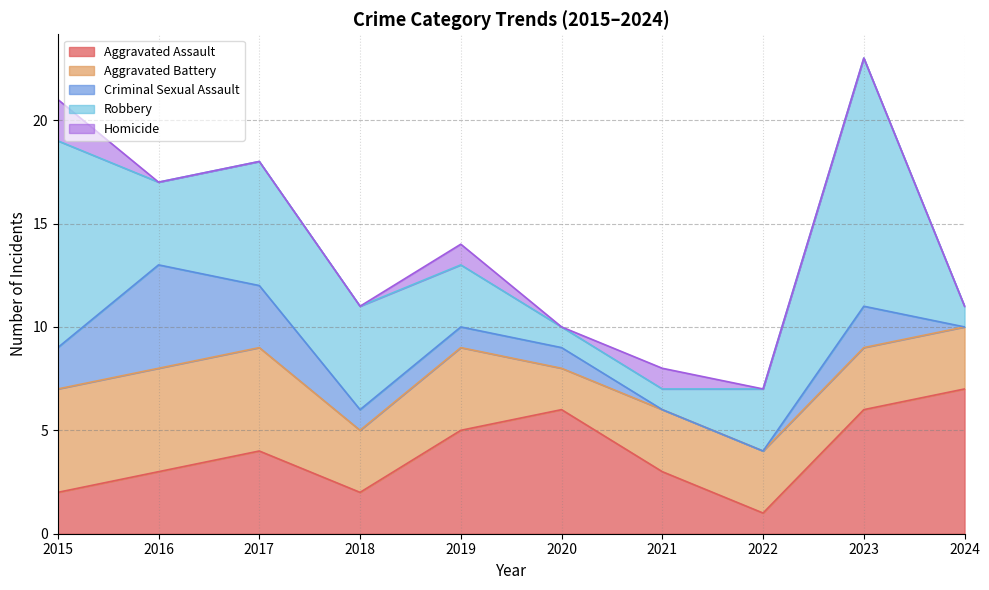

Reading left to right, transcribe all the data shown in this chart.

Aggravated Assault: 2015=2	2016=3	2017=4	2018=2	2019=5	2020=6	2021=3	2022=1	2023=6	2024=7
Aggravated Battery: 2015=5	2016=5	2017=5	2018=3	2019=4	2020=2	2021=3	2022=3	2023=3	2024=3
Criminal Sexual Assault: 2015=2	2016=5	2017=3	2018=1	2019=1	2020=1	2021=0	2022=0	2023=2	2024=0
Robbery: 2015=10	2016=4	2017=6	2018=5	2019=3	2020=1	2021=1	2022=3	2023=12	2024=1
Homicide: 2015=2	2016=0	2017=0	2018=0	2019=1	2020=0	2021=1	2022=0	2023=0	2024=0